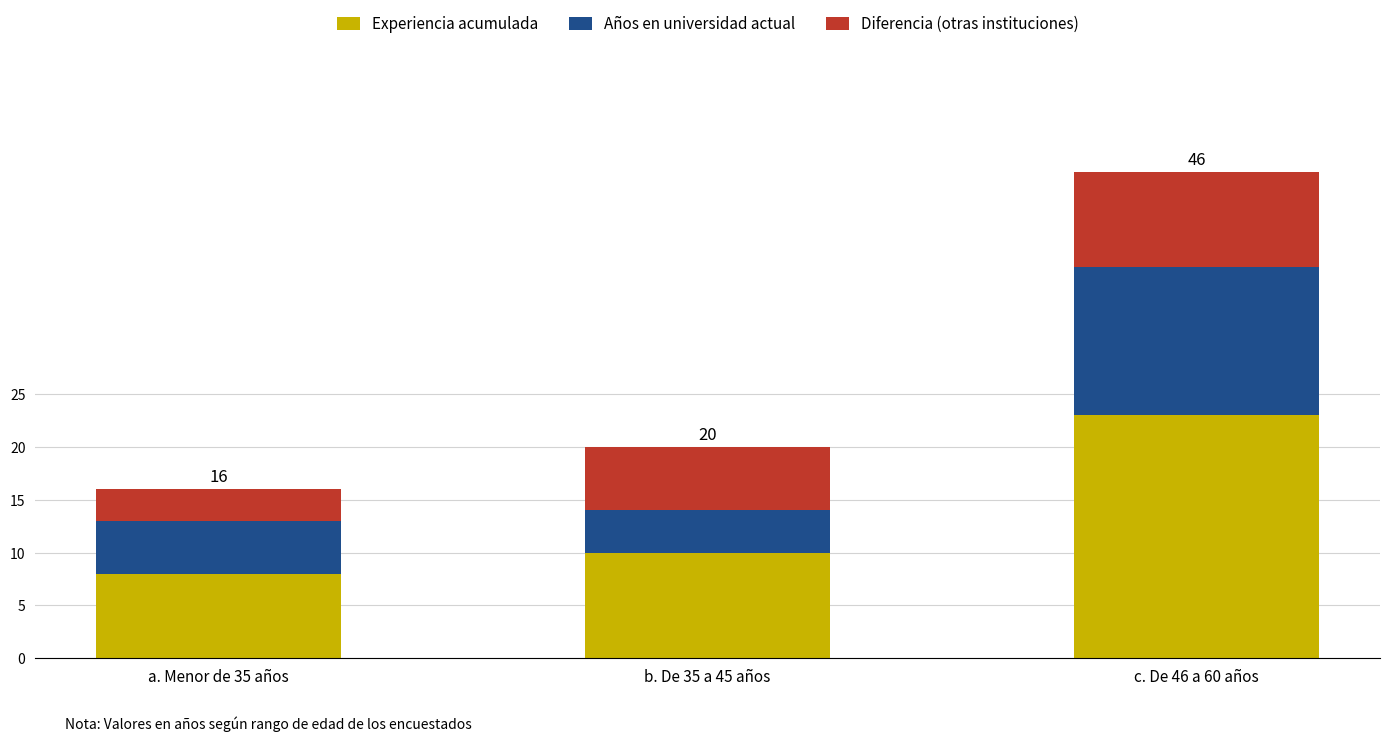

What is the approximate value of Experiencia acumulada at c. De 46 a 60 años, to the nearest 10?

20